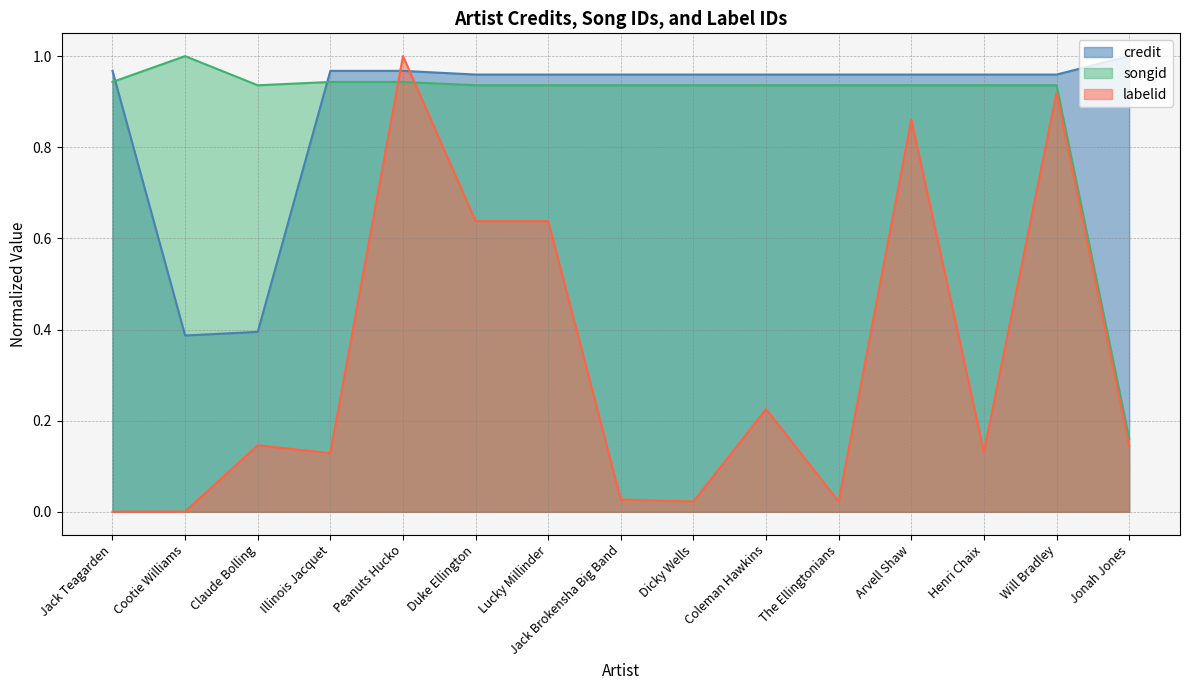

What is the sum of all credit values?

13.3